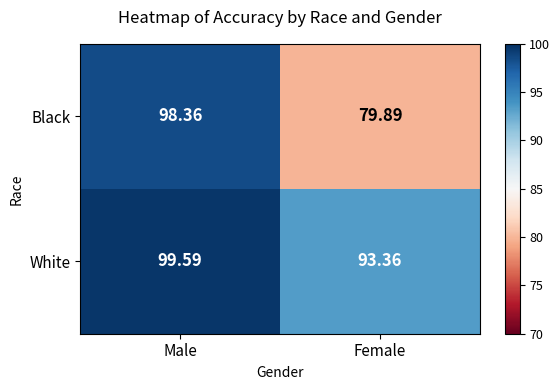

At which category is the sum across all series the highest?

Male